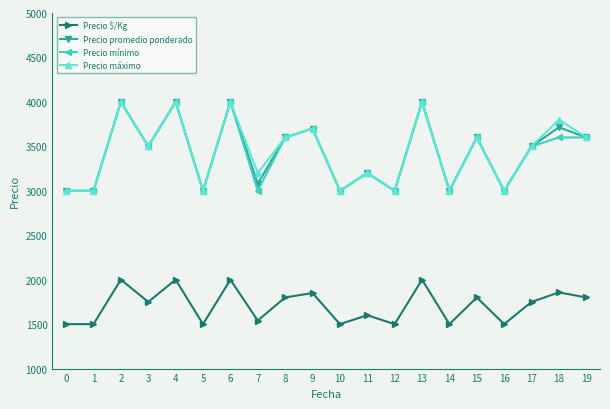

What is the difference between the highest and lowest values at 11?

1600